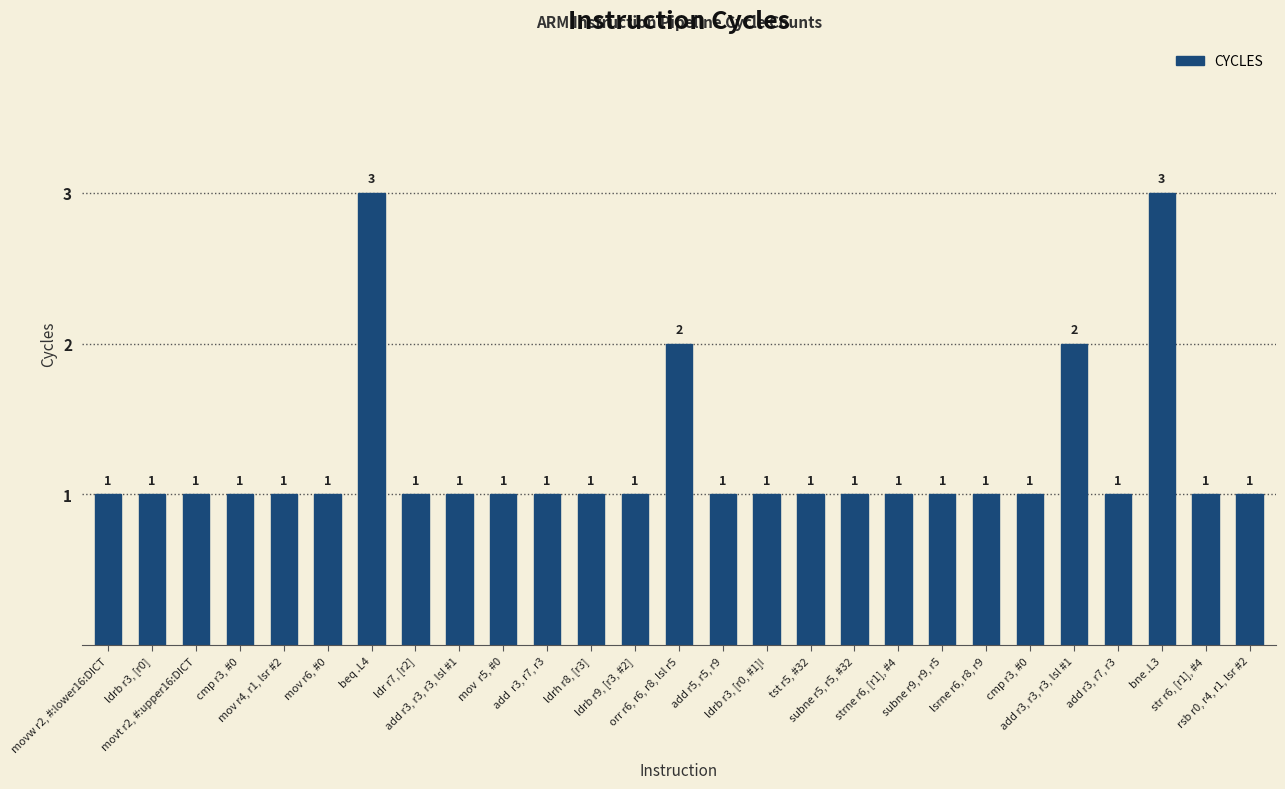

At which category does the chart reach its minimum across all series?

movw r2, #:lower16:DICT